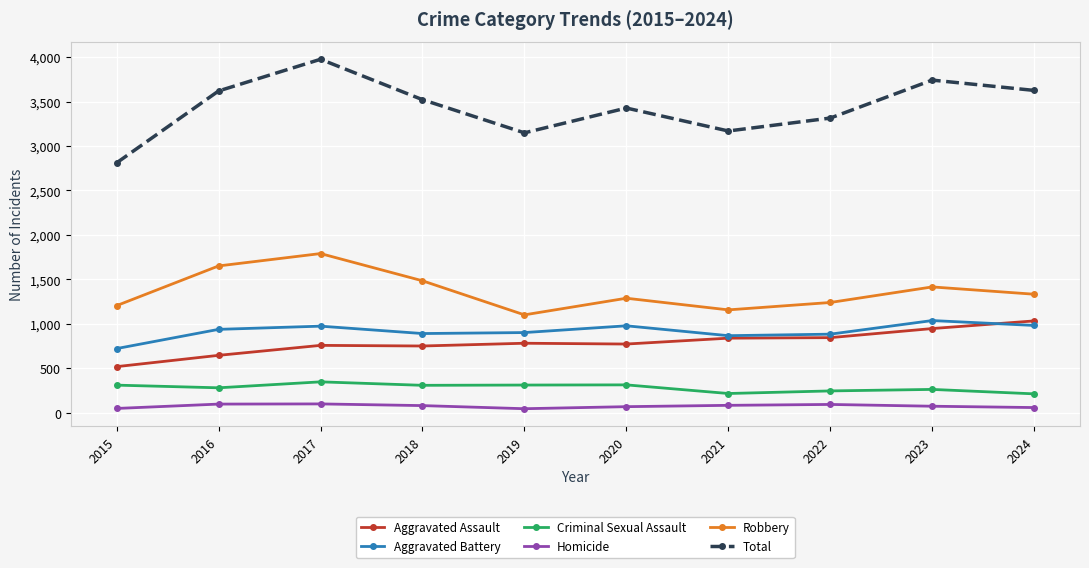

True or false: Aggravated Battery and Total cross at least once.

False